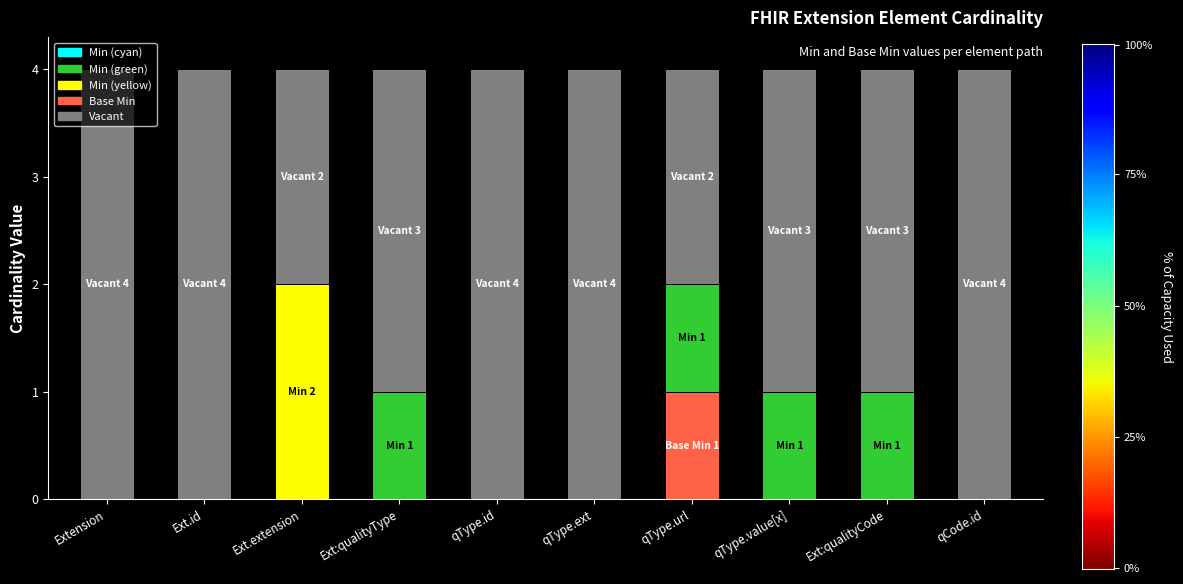

At how many categories does at least one series exceed 1?

1